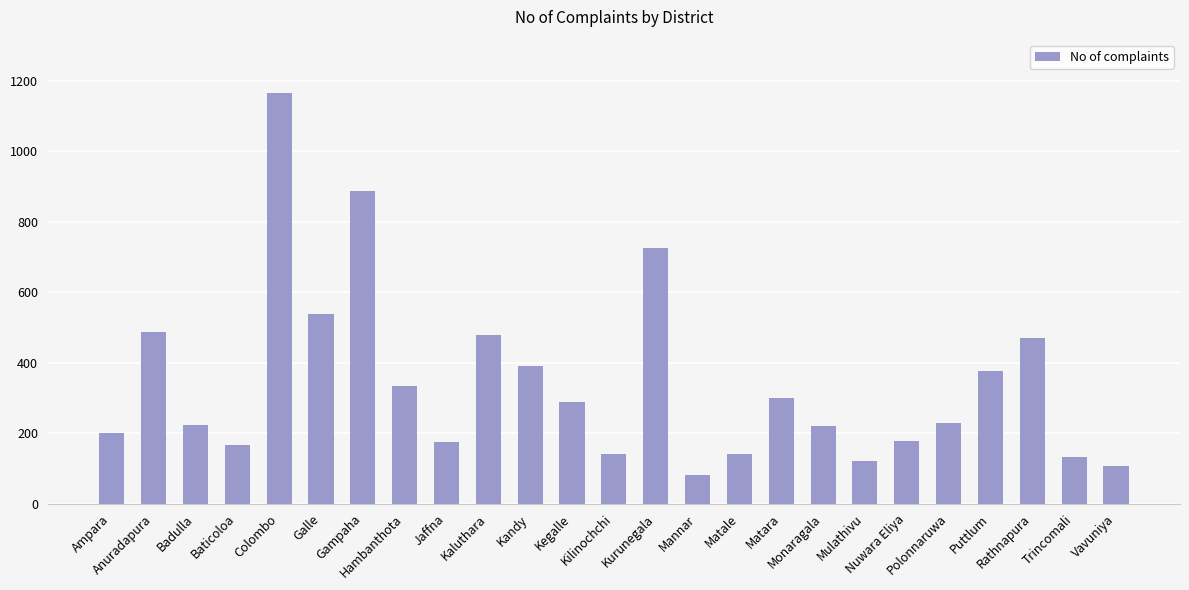

What is the average value?

342